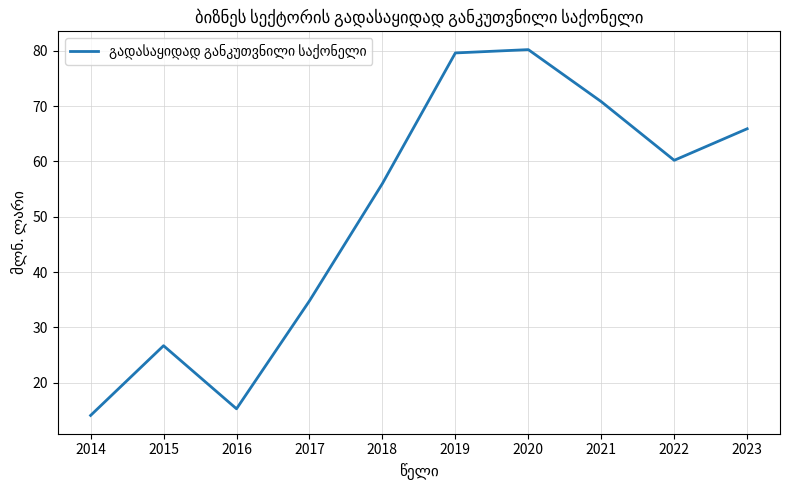

Is this an area chart (filled region under the line)?

No